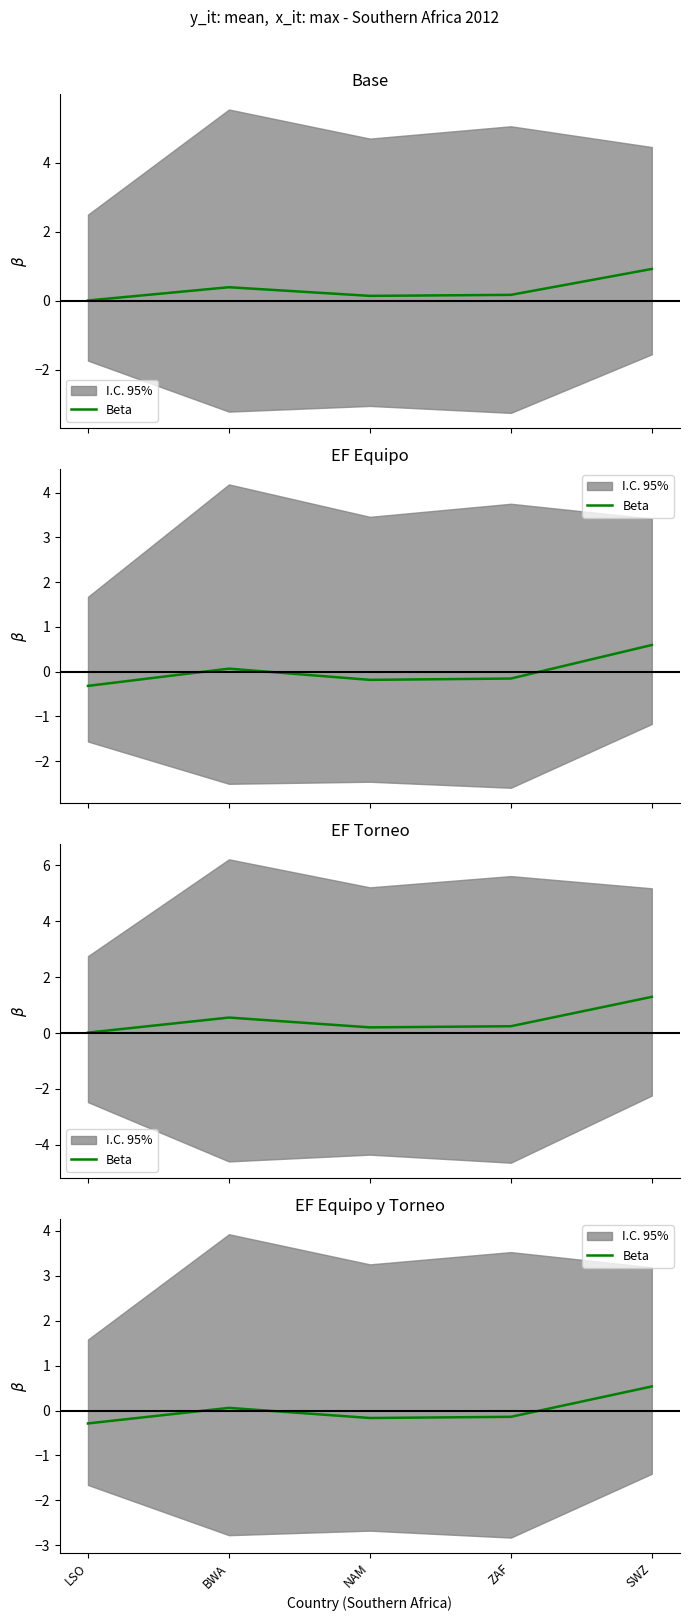

True or false: the data shows -0.1 at ZAF.

False